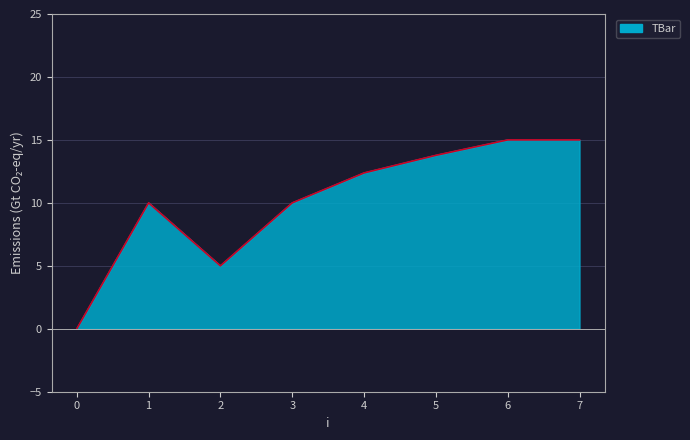

True or false: the data shows 15.0 at 7.

True